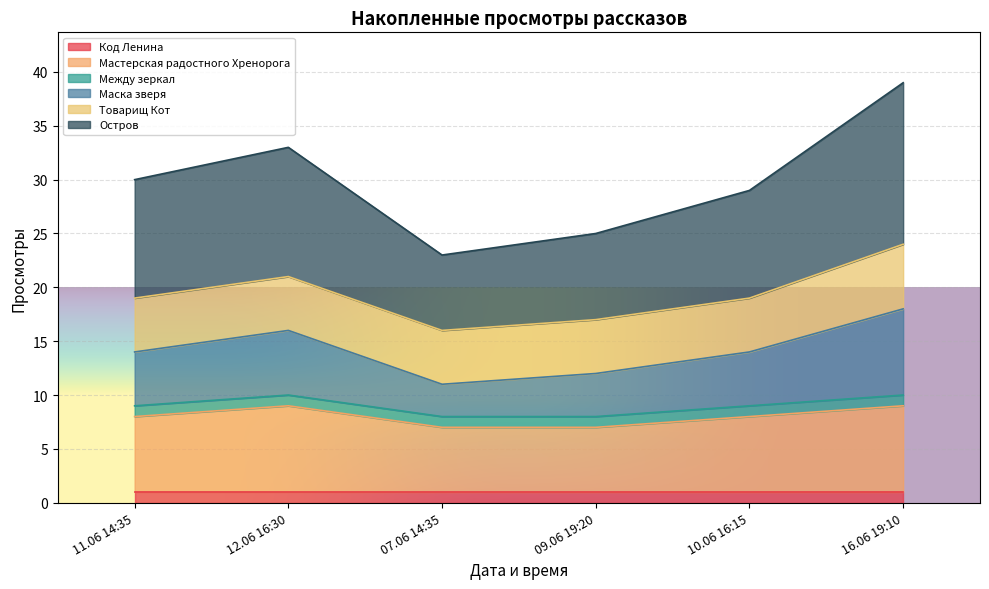

Is it true that Остров equals 25 at 09.06 19:20?

True